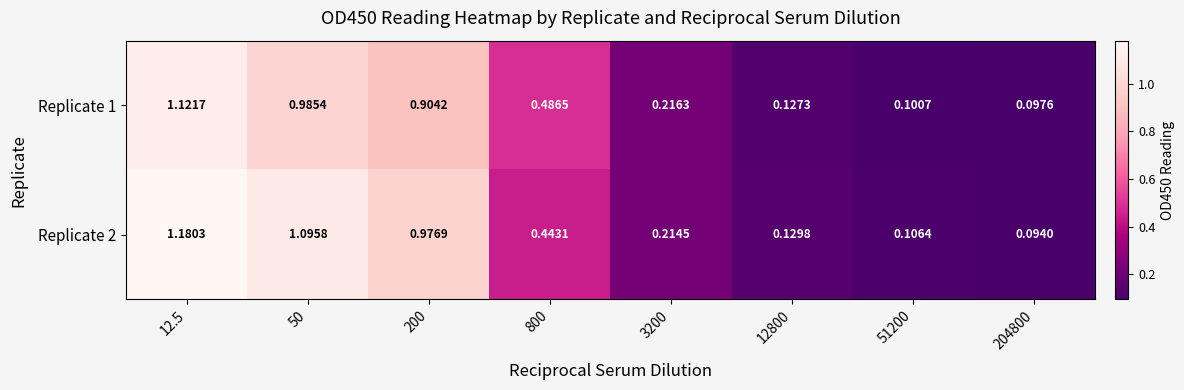

List the series in order of their overall mean, highest first.

Replicate 2, Replicate 1